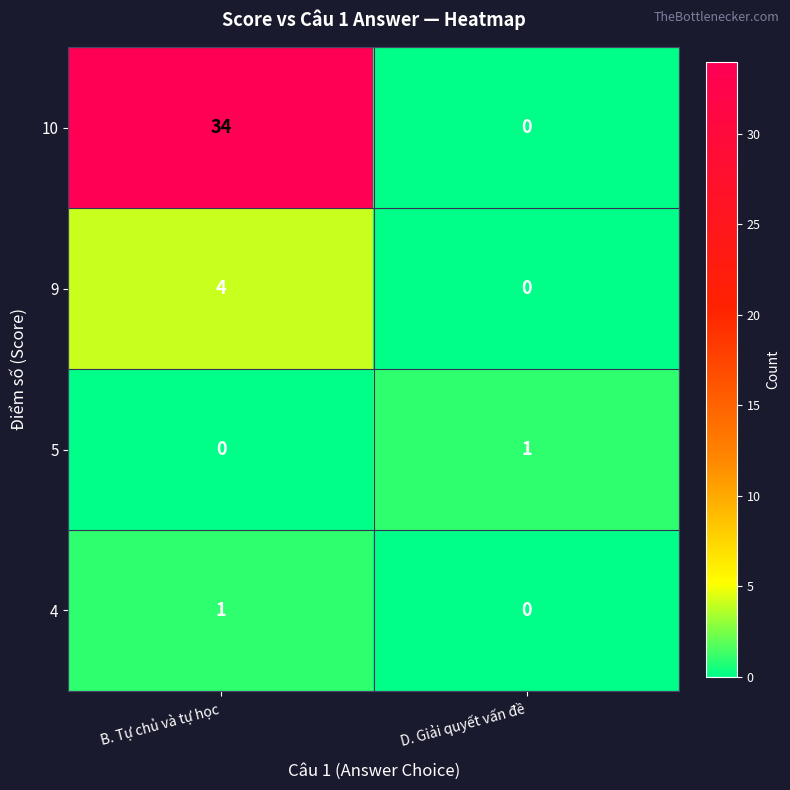

Where is 4 nearest to the value 0?

D. Giải quyết vấn đề